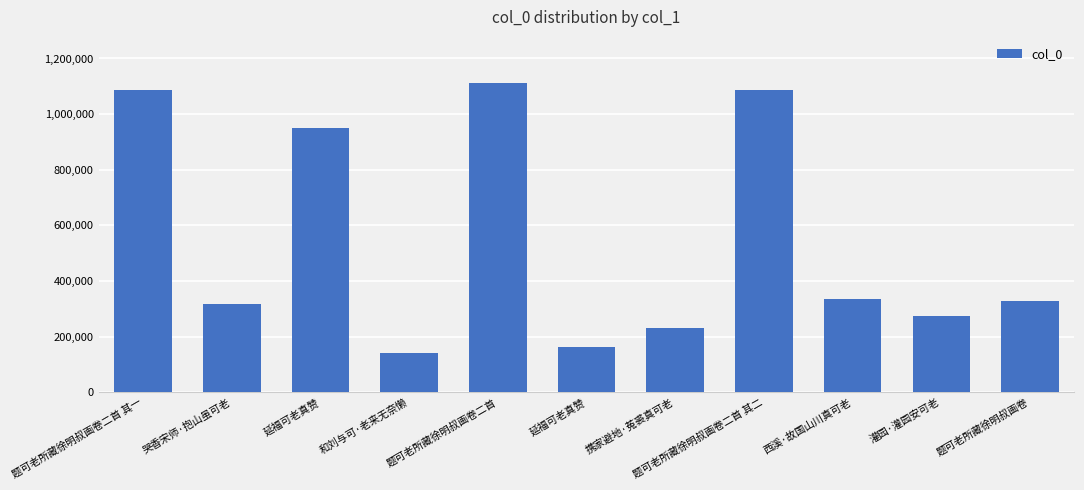

List the labels in order of value, smallest first.

和刘与可·老来无奈懒, 延福可老真赞, 携家避地·菟裘真可老, 灌园·灌园安可老, 哭香宋师·抱山虽可老, 题可老所藏徐明叔画卷, 西溪·故国山川真可老, 延福可老真赞, 题可老所藏徐明叔画卷二首 其一, 题可老所藏徐明叔画卷二首 其二, 题可老所藏徐明叔画卷二首